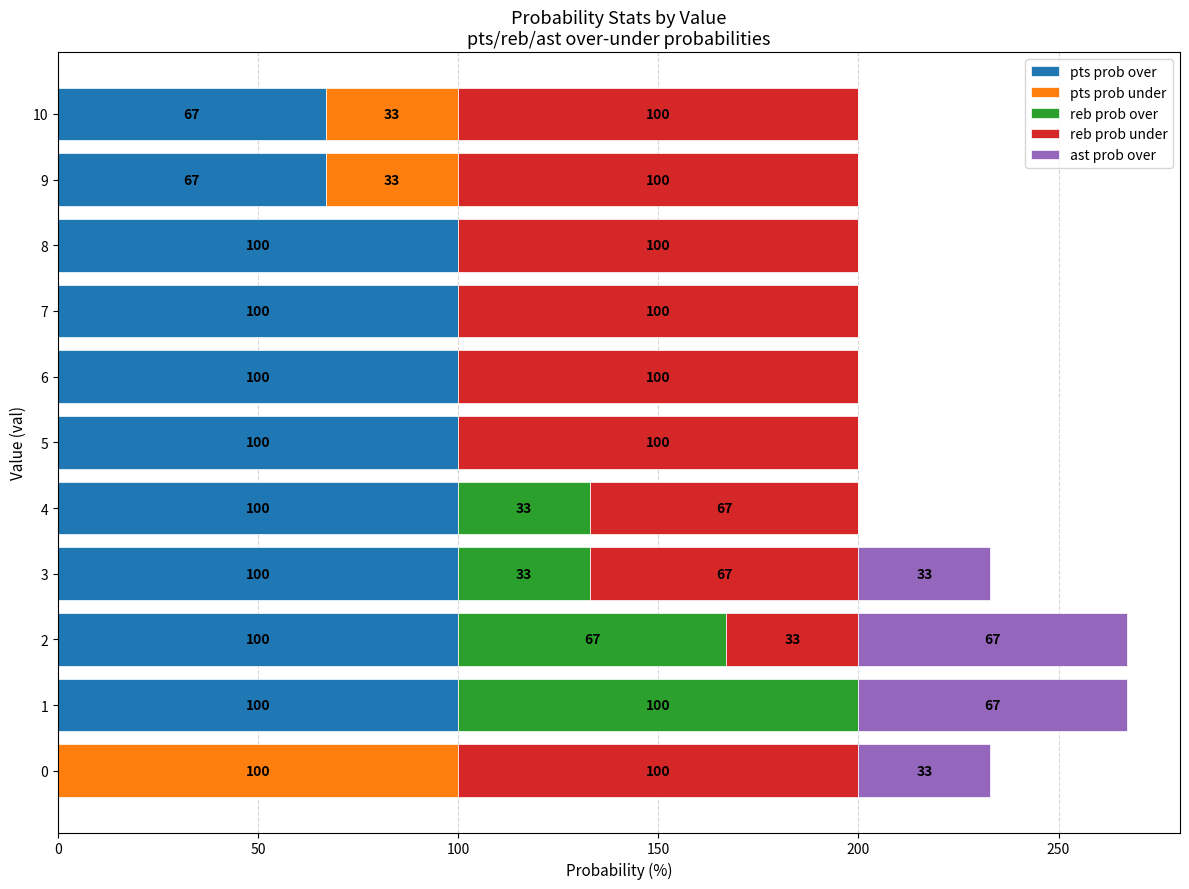

What is the total value across all series at 3?

233